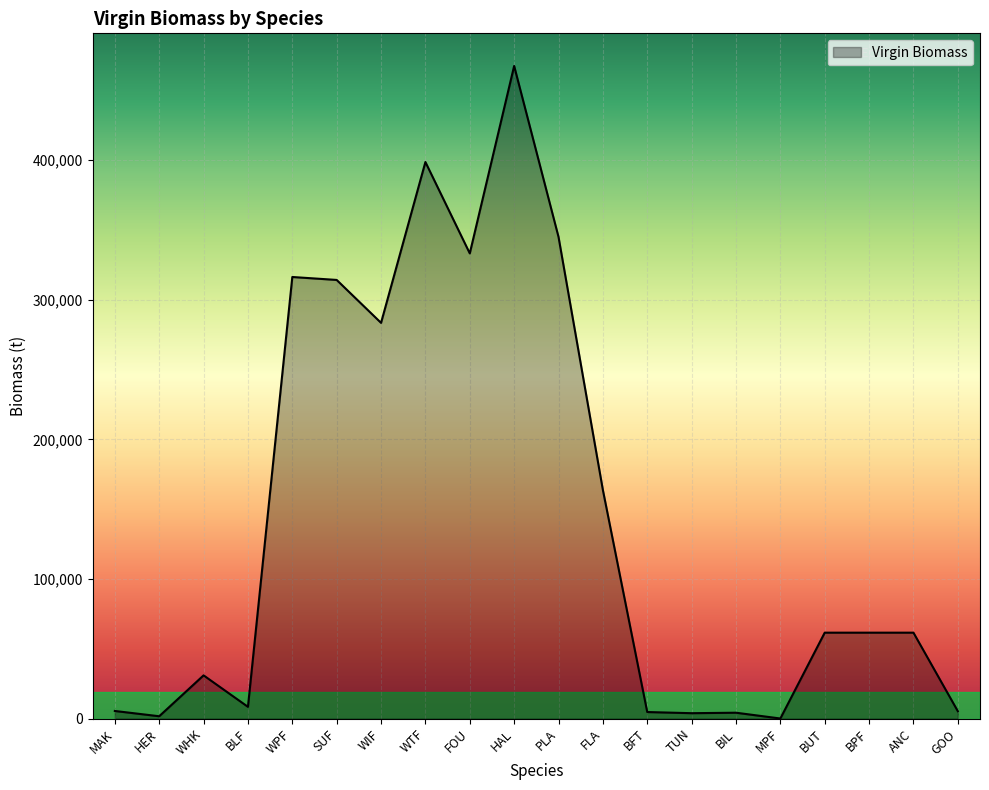

Is it true that the value at WHK is 30938.4?

True